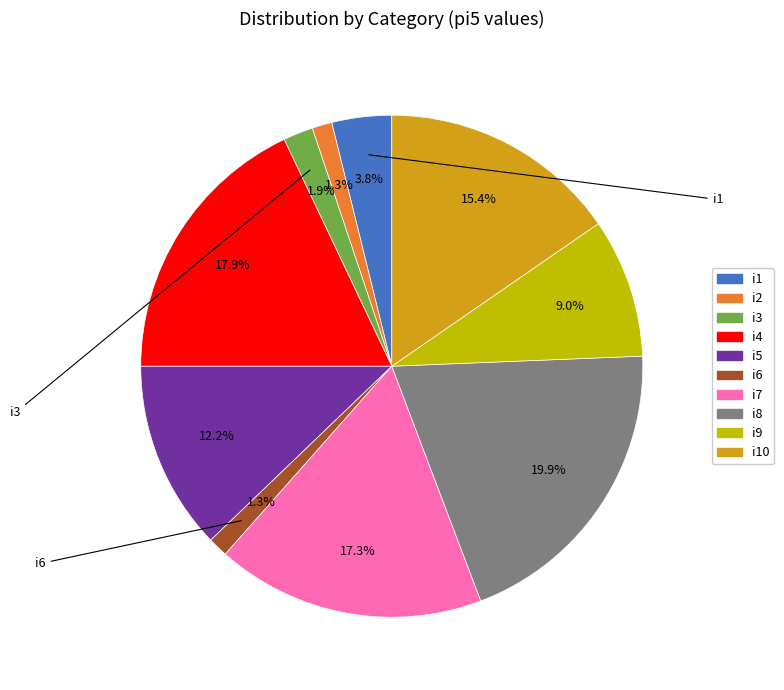

Is there a majority slice in this chart?

No